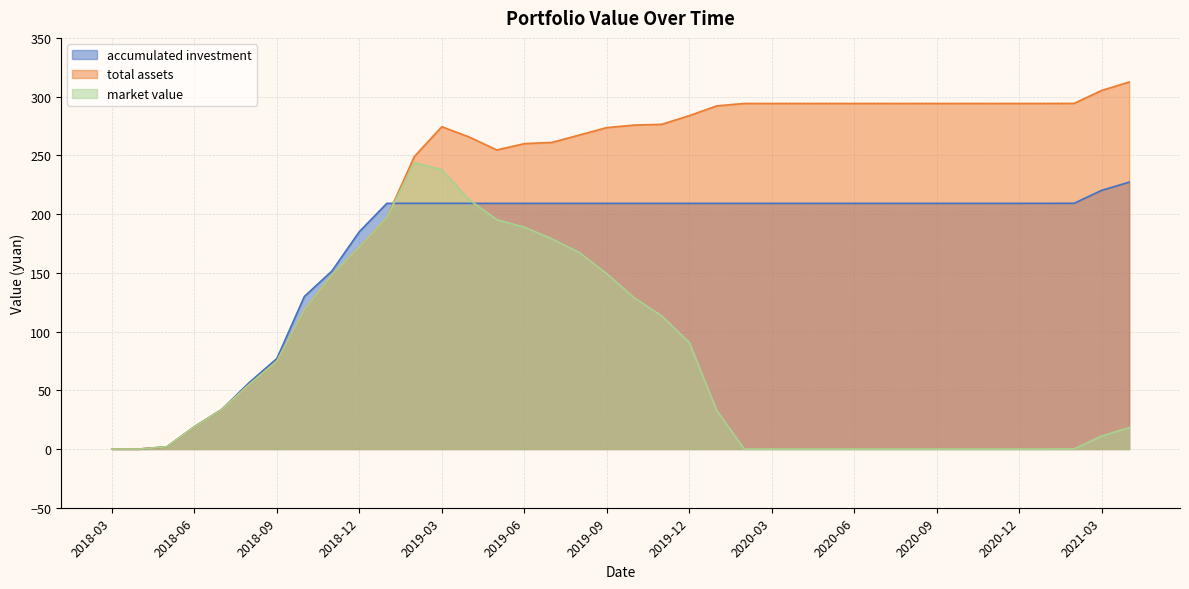

At which category is the sum across all series the highest?

2019-03